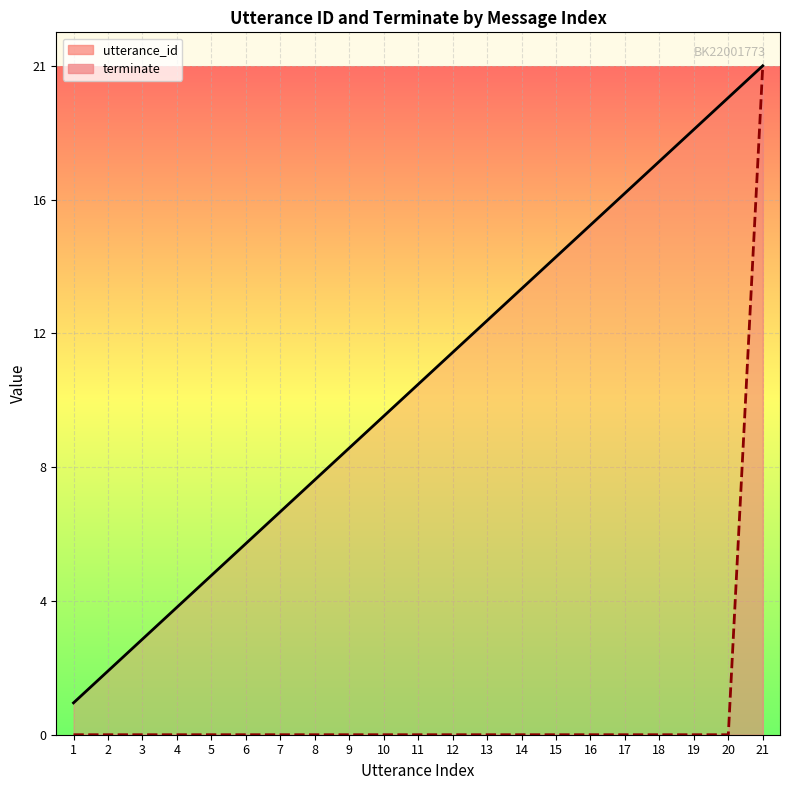

Which category has the highest value in the terminate series?

21